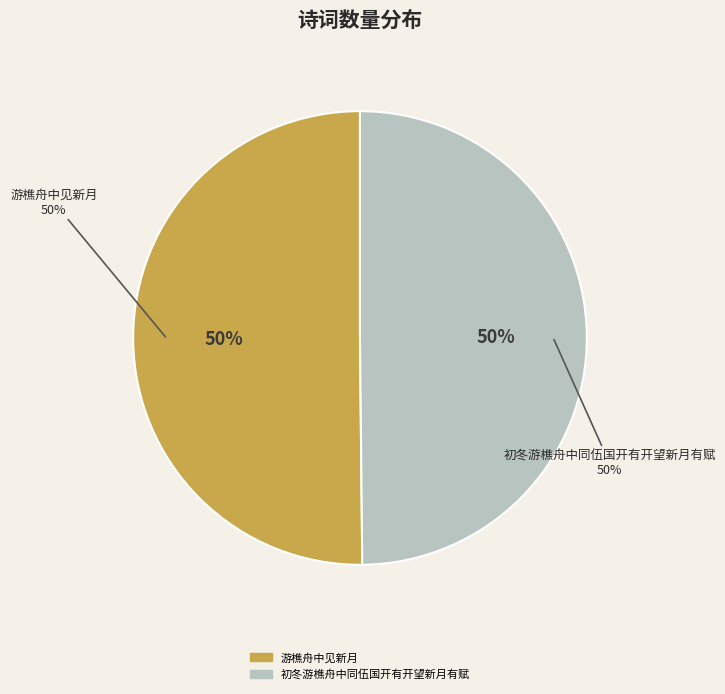

To the nearest percent, what is the combined percentage of 游樵舟中见新月 and 初冬游樵舟中同伍国开有开望新月有赋?

100%